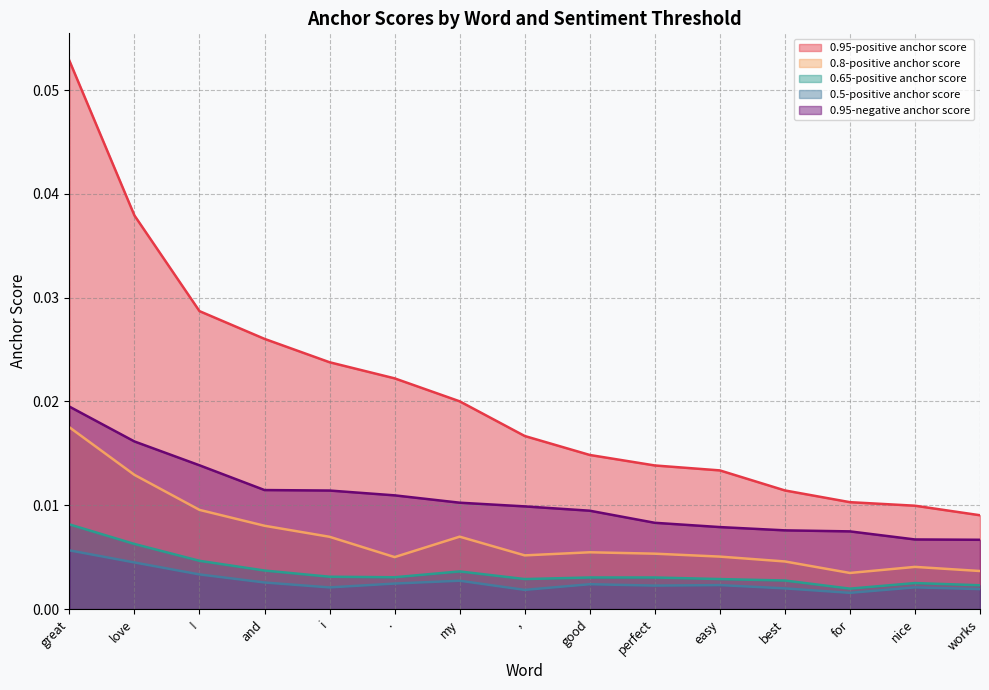

The value of 0.95-negative anchor score at good is 0.0. True or false?

False